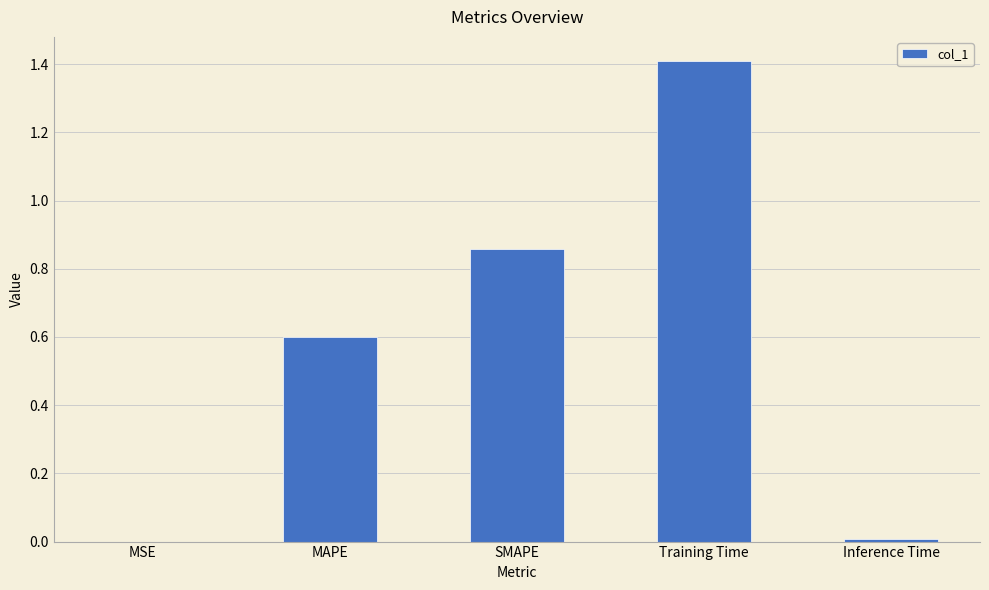

What is the change in value from MAPE to Training Time?

+0.8